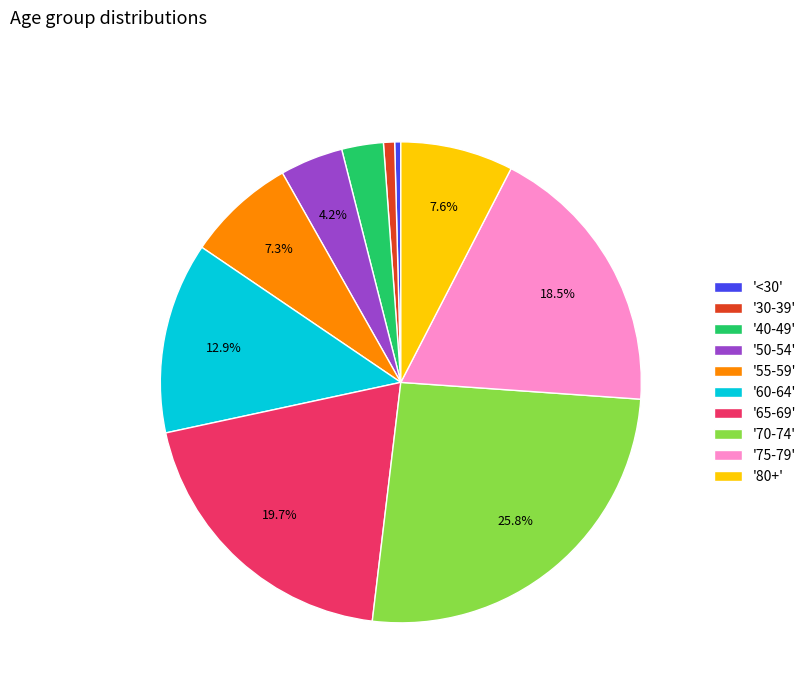

Does '70-74' account for over 50% of the chart?

No